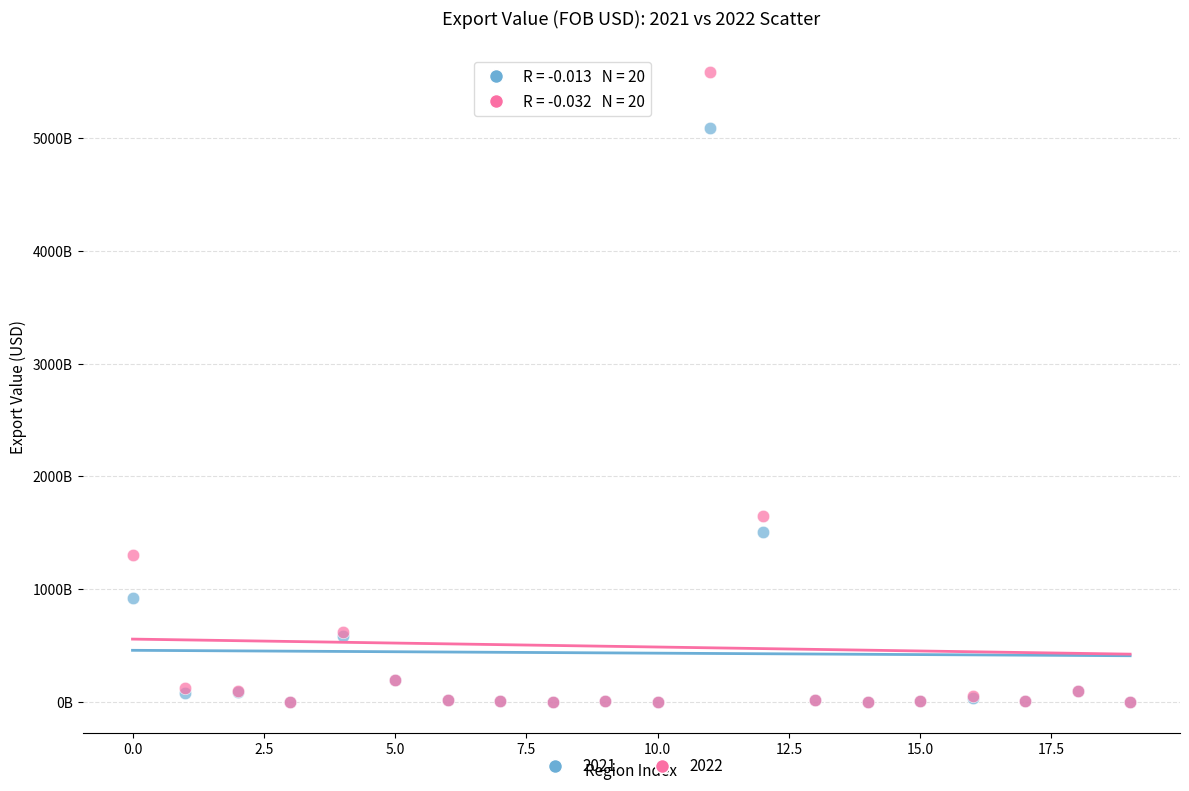

What are all the series names shown in the legend?

2021, 2022